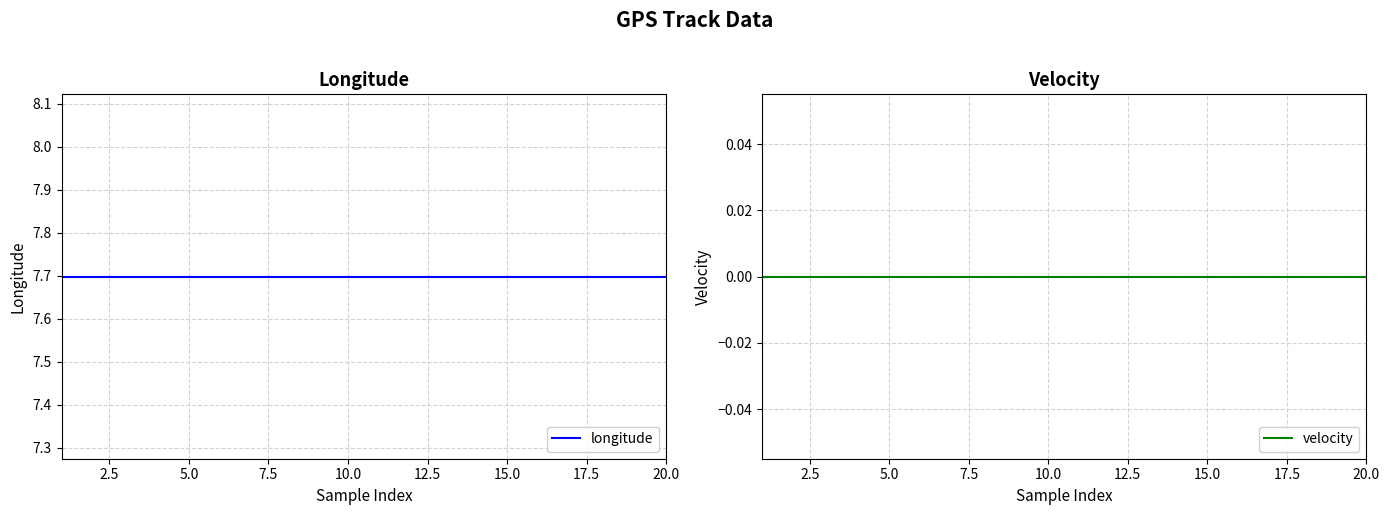

List the series in order of their peak value, highest first.

longitude, velocity